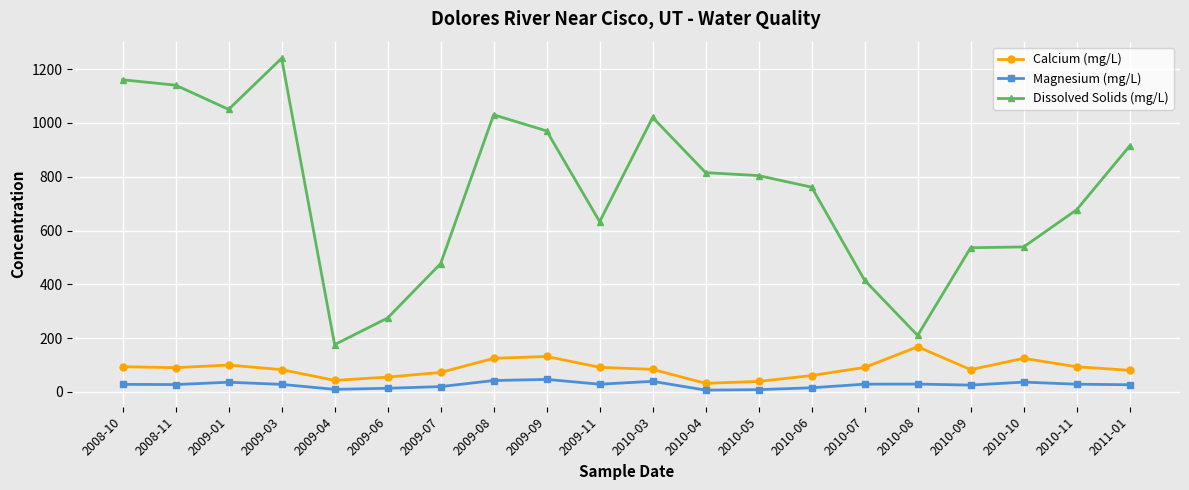

What is the greatest value displayed?

1240.0